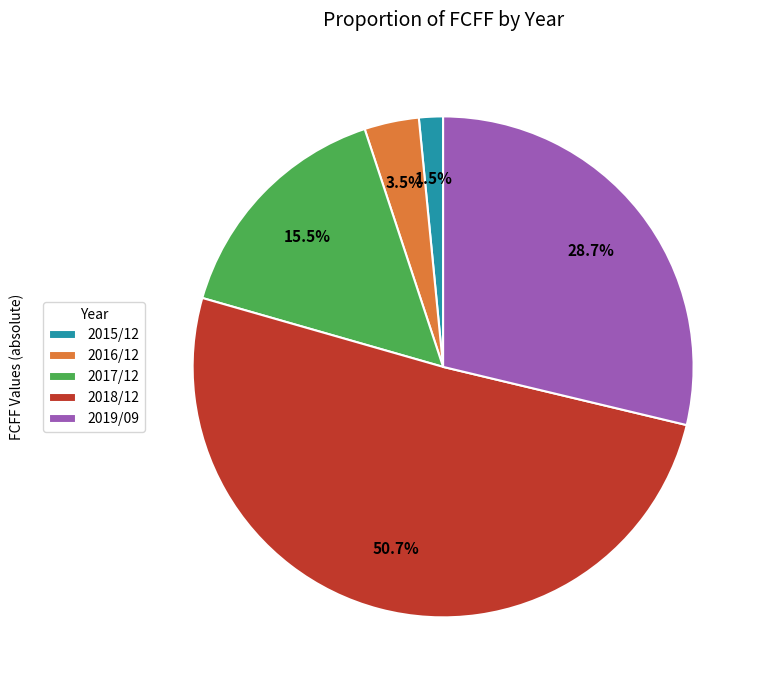

Does 2017/12 represent more than half of the total?

No